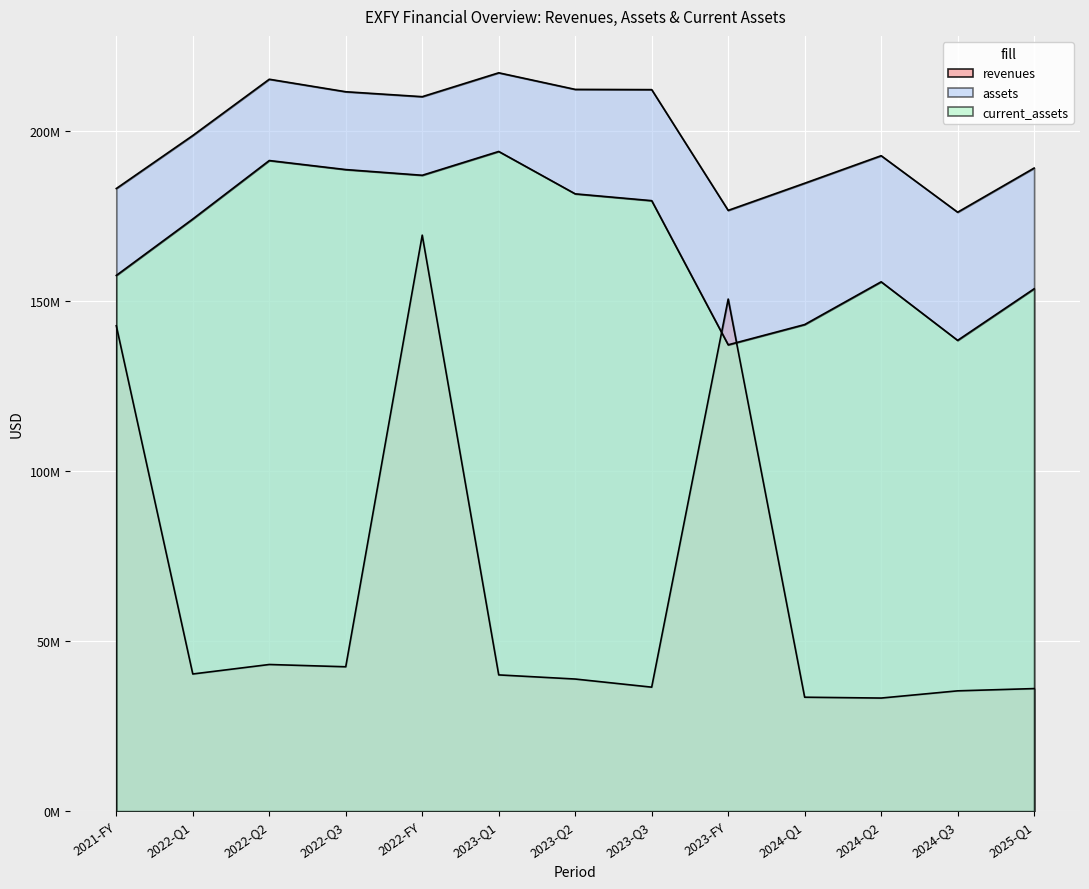

Between 2022-Q2 and 2023-FY, which is larger?

2023-FY